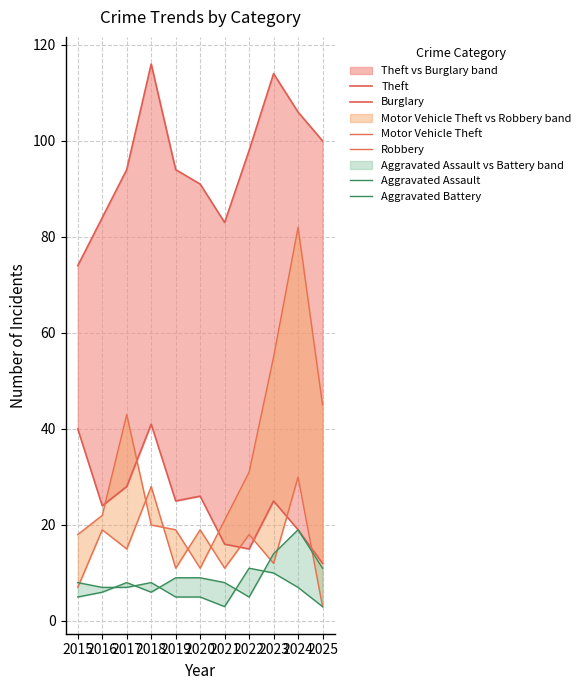

At 2019, list the series in order from smallest to largest.

Aggravated Battery, Aggravated Assault, Robbery, Motor Vehicle Theft, Burglary, Theft